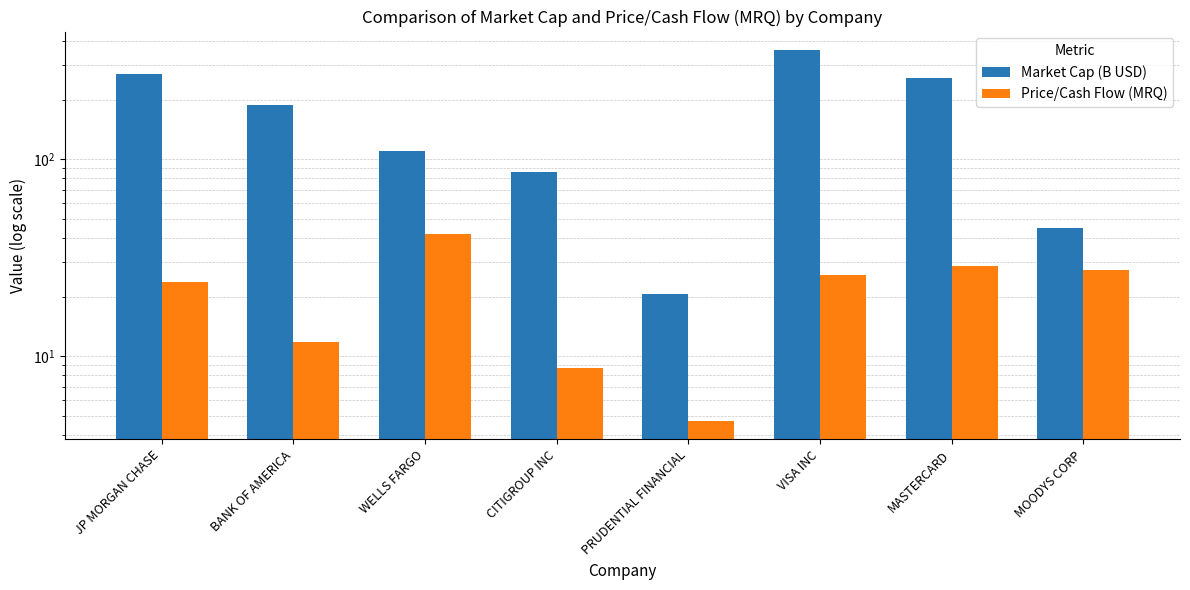

Where does the Market Cap (B USD) series first go above 187?

JP MORGAN CHASE